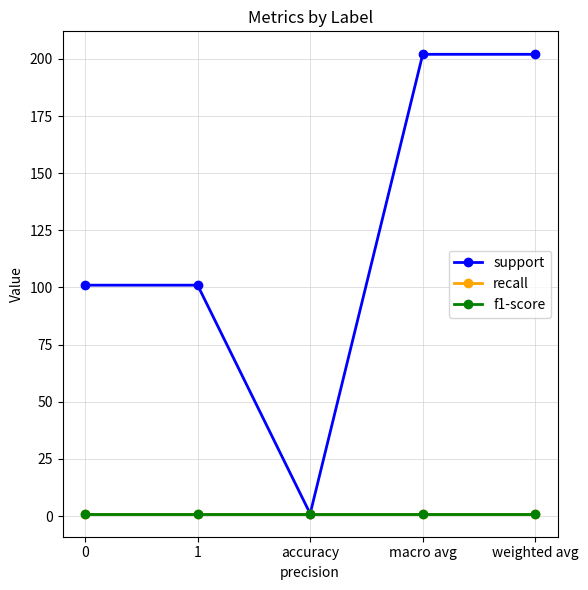

True or false: support and recall cross at least once.

False